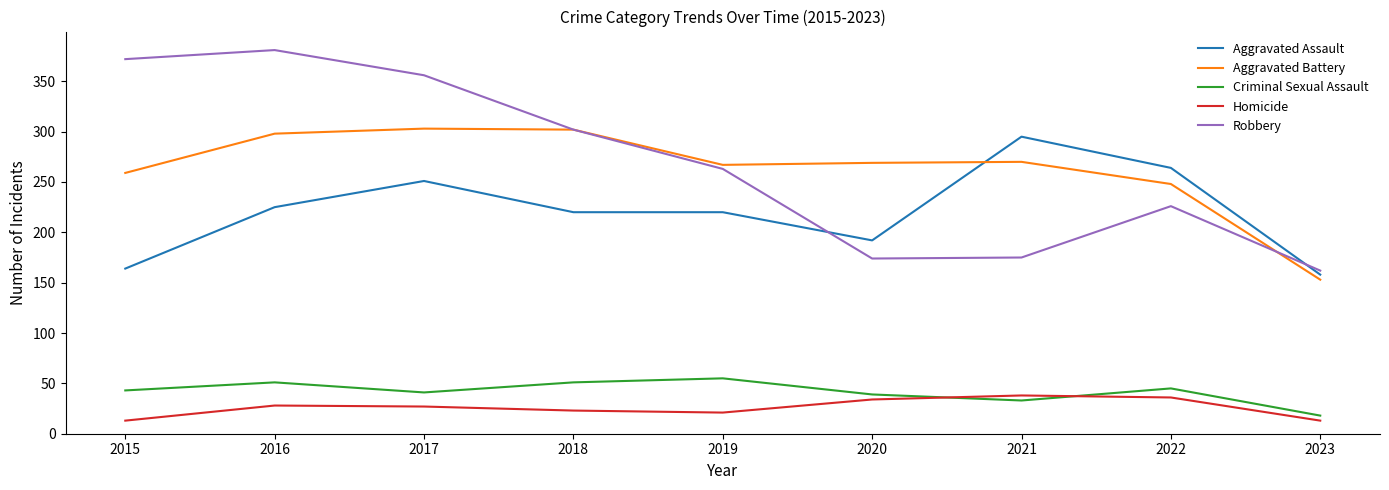

How many interior local peaks does the Criminal Sexual Assault series have?

3